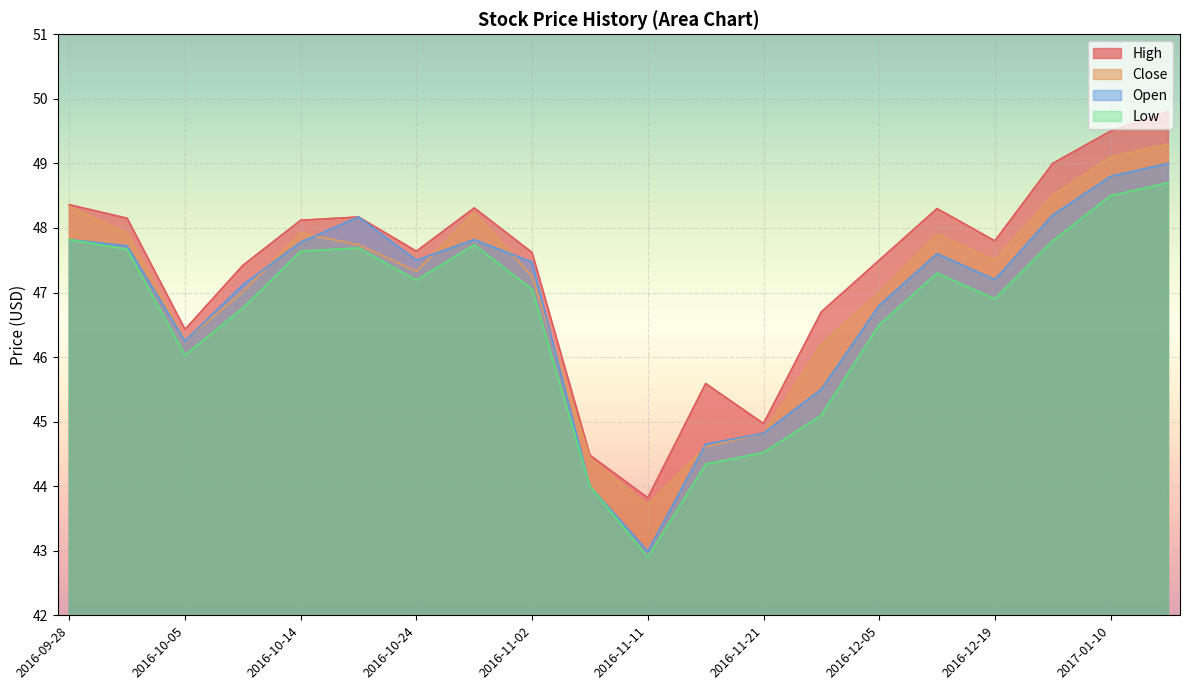

At which label does Close reach its peak?

2017-01-17